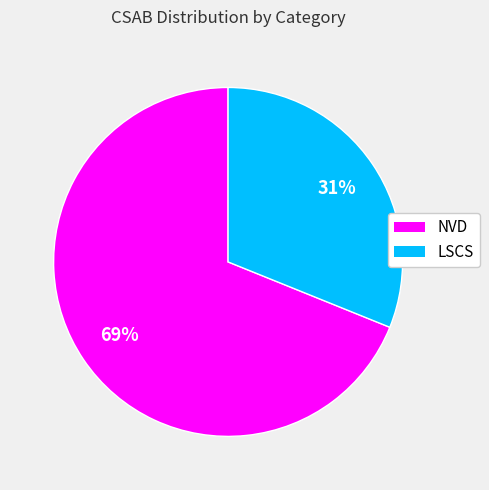

Rank the categories by value from lowest to highest.

LSCS, NVD